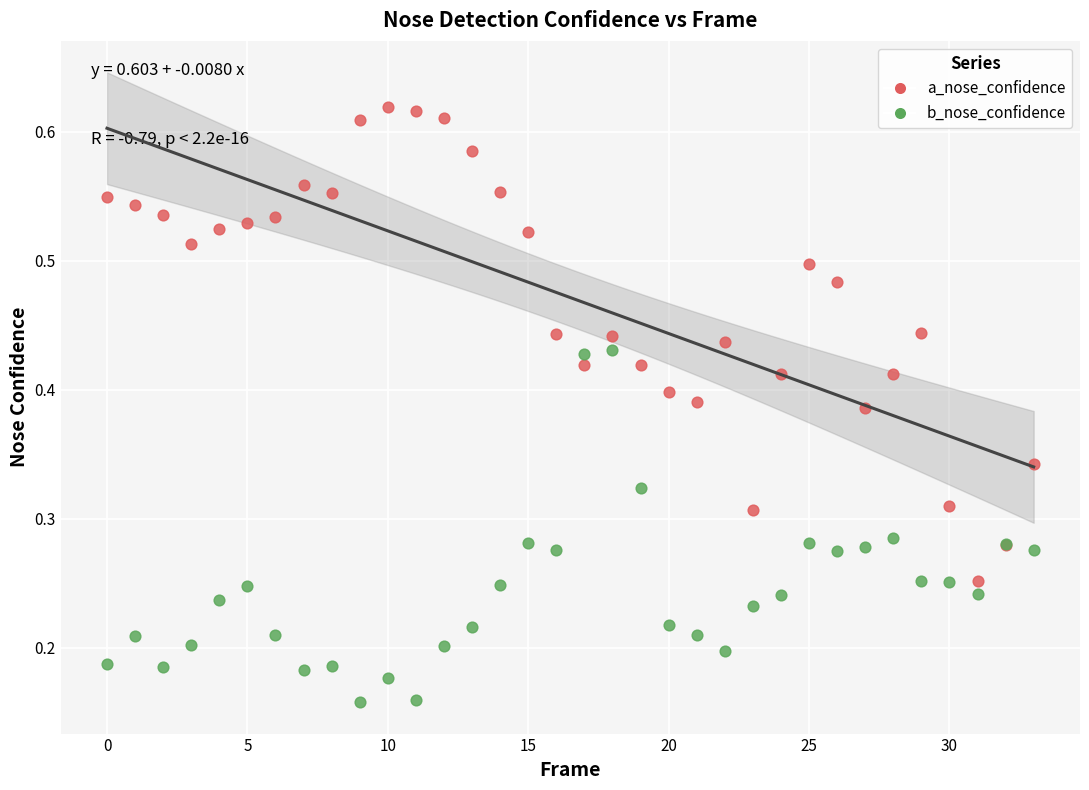

Which series has the widest spread of Y values?

a_nose_confidence